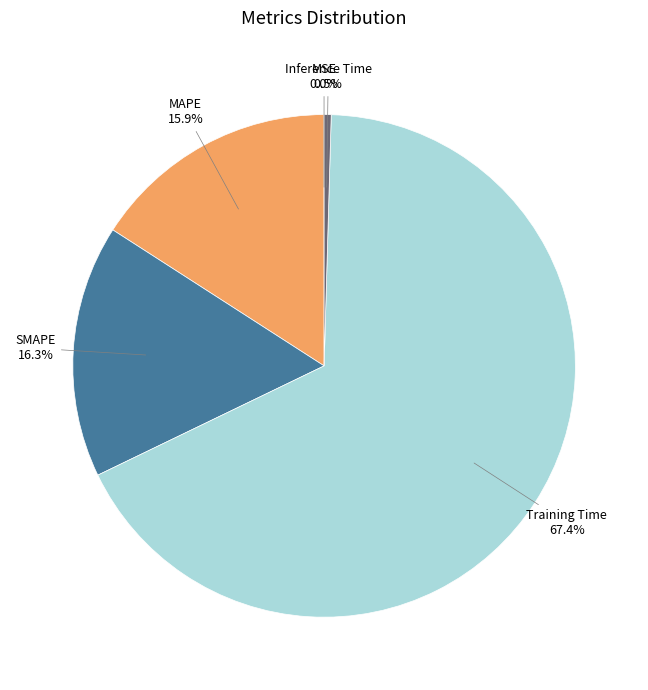

To the nearest percent, what is the combined percentage of SMAPE and MAPE?

32%